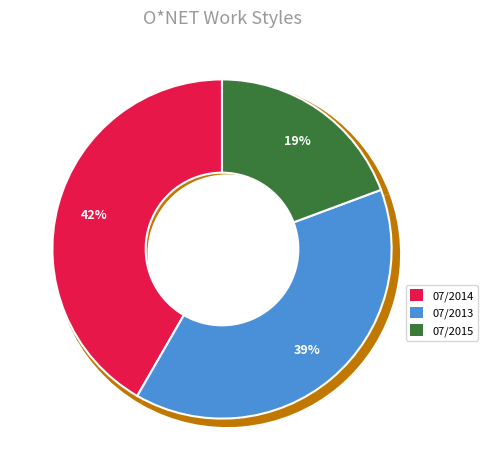

True or false: 07/2013 accounts for 1% of the total.

False